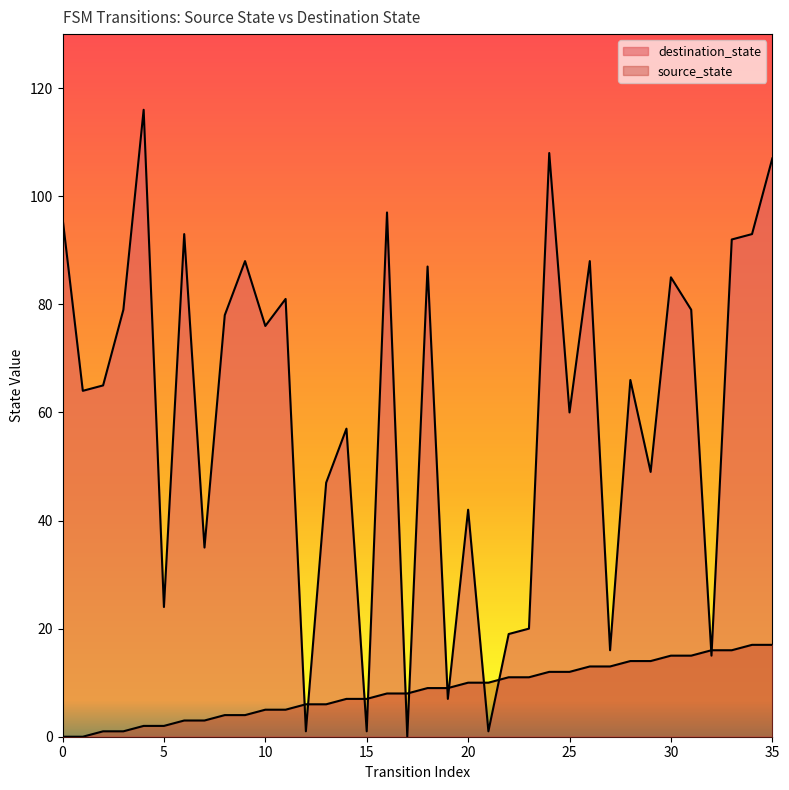

How many positive values does the source_state series have?

34